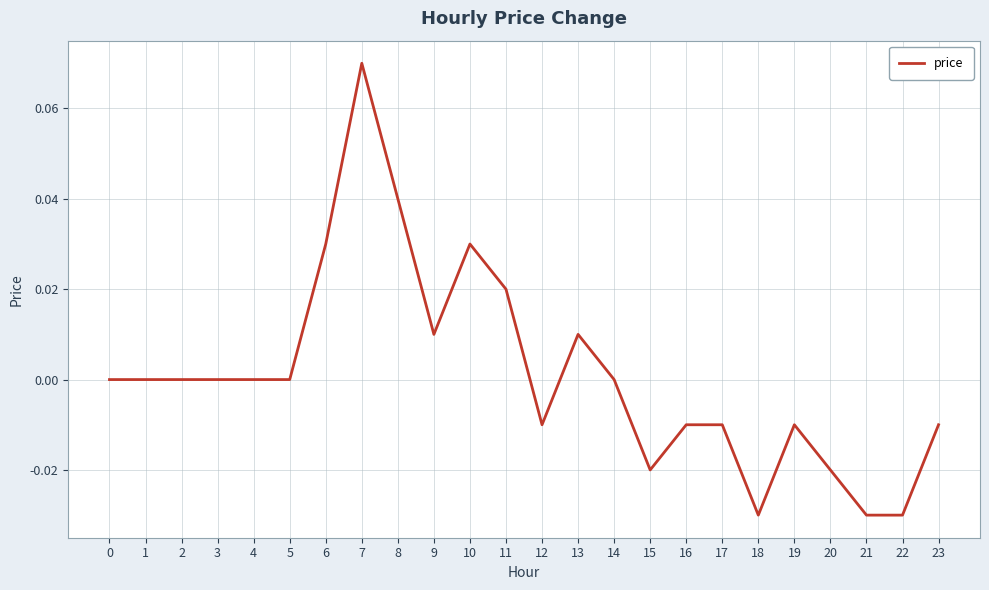

Which category has the highest value across all series?

7